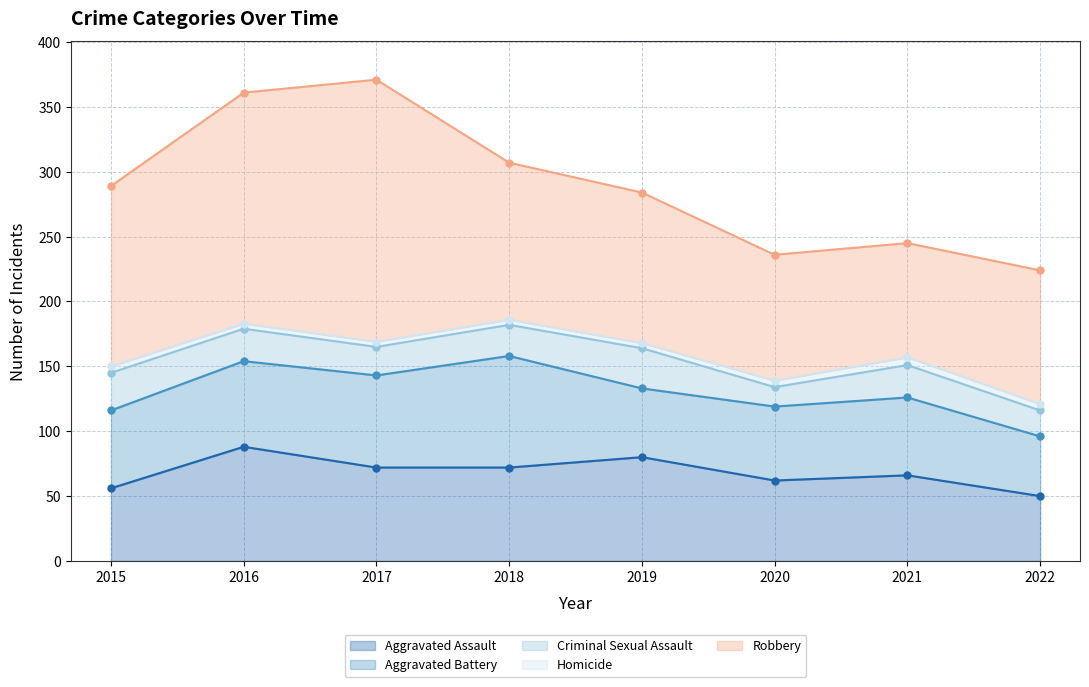

True or false: Homicide and Criminal Sexual Assault cross at least once.

False